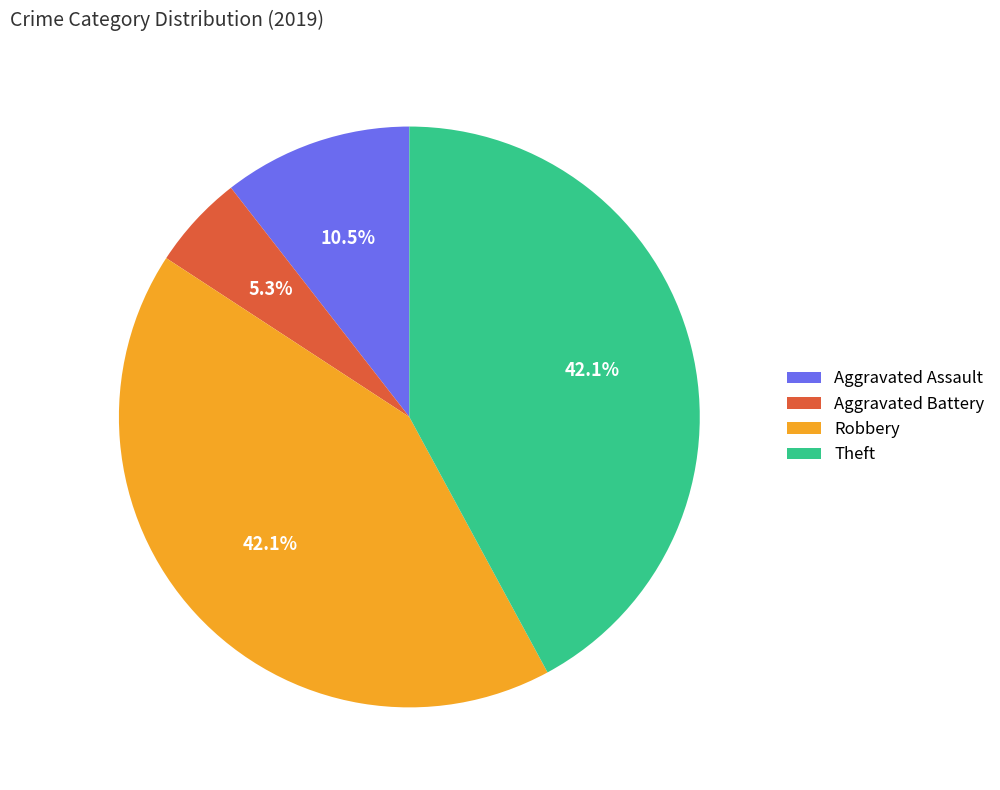

To the nearest percent, what portion does Aggravated Battery represent?

5%